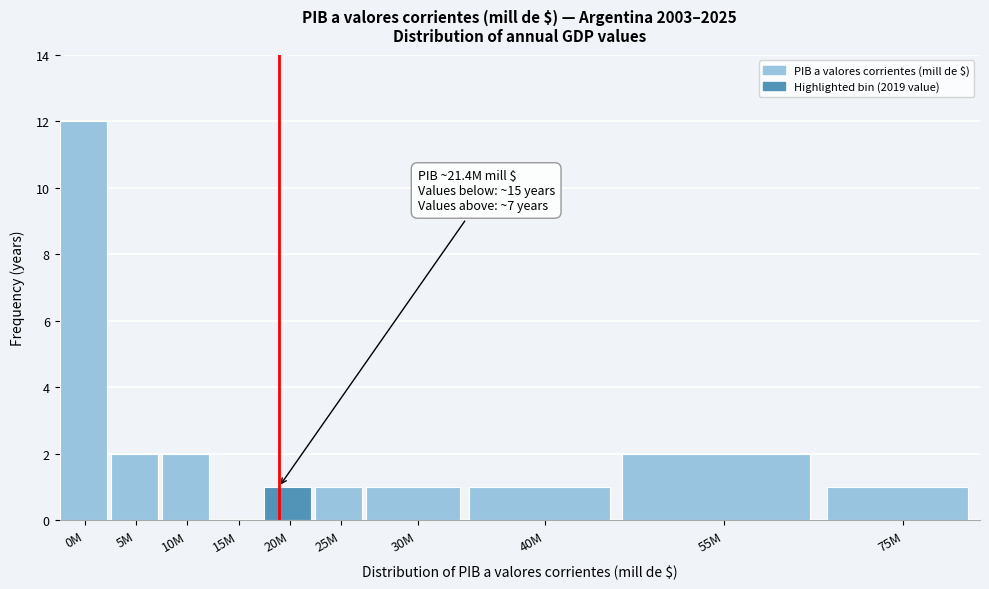

Reading left to right, list all the values displayed in this chart.

0M=12	5M=2	10M=2	15M=0	20M=1	25M=1	30M=1	40M=1	55M=2	75M=1